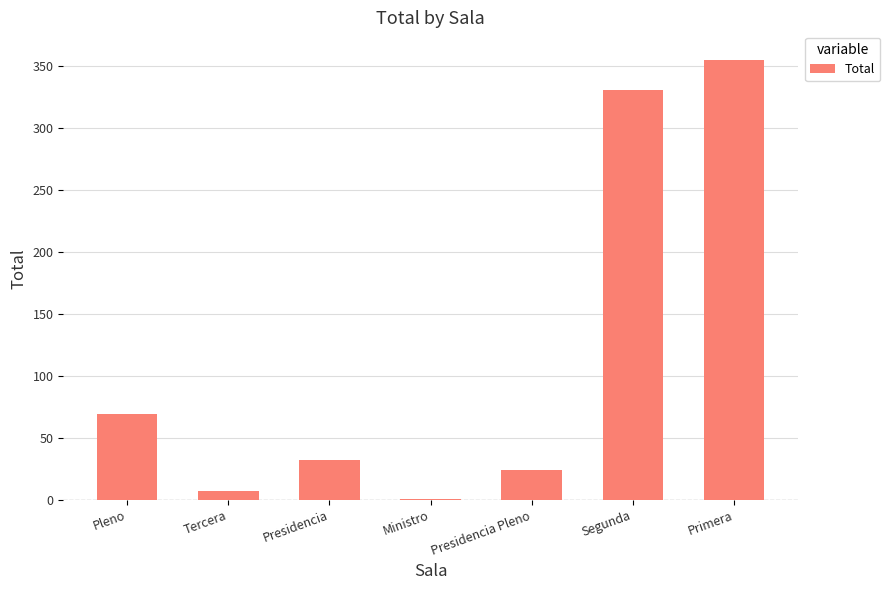

What is the sum of all values?

819